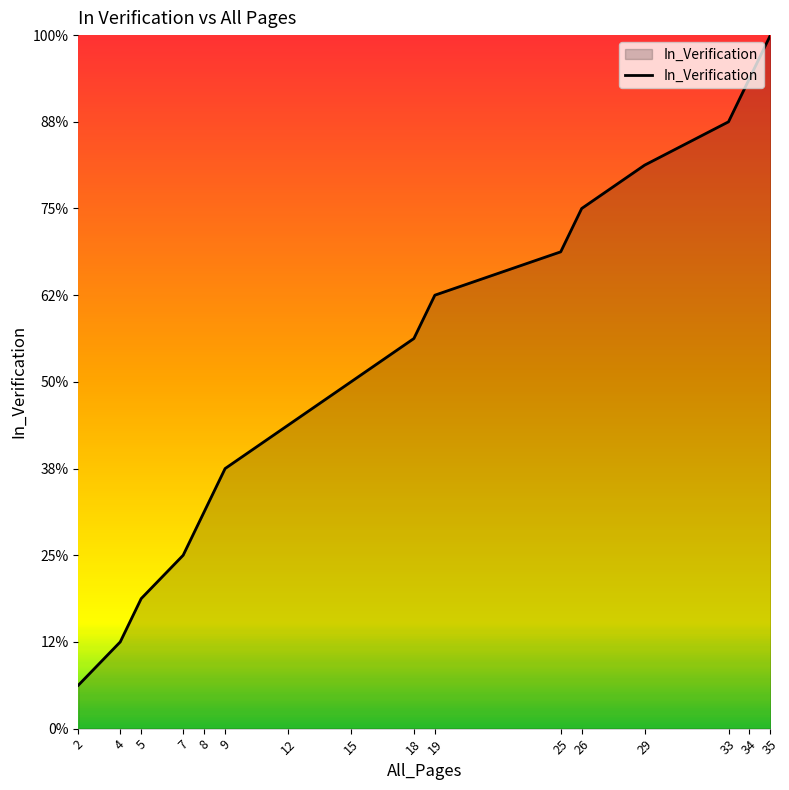

Does the chart have visible grid lines?

No